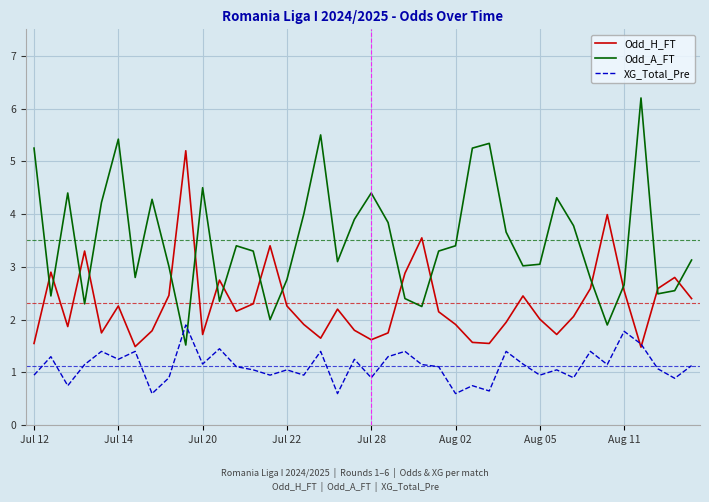

List the series in order of their overall mean, lowest first.

XG_Total_Pre, Odd_H_FT, Odd_A_FT